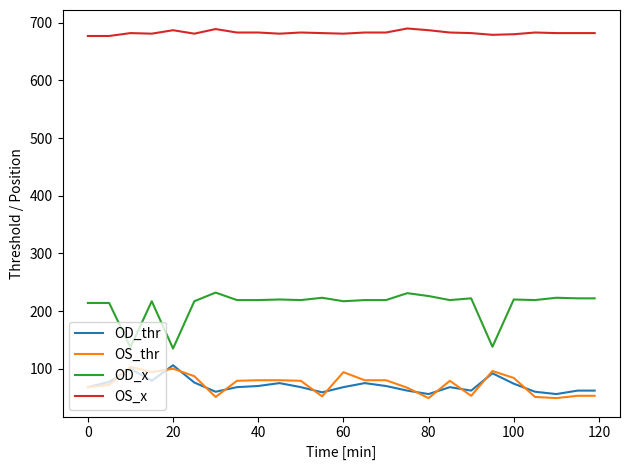

What is the minimum value shown in the chart?

49